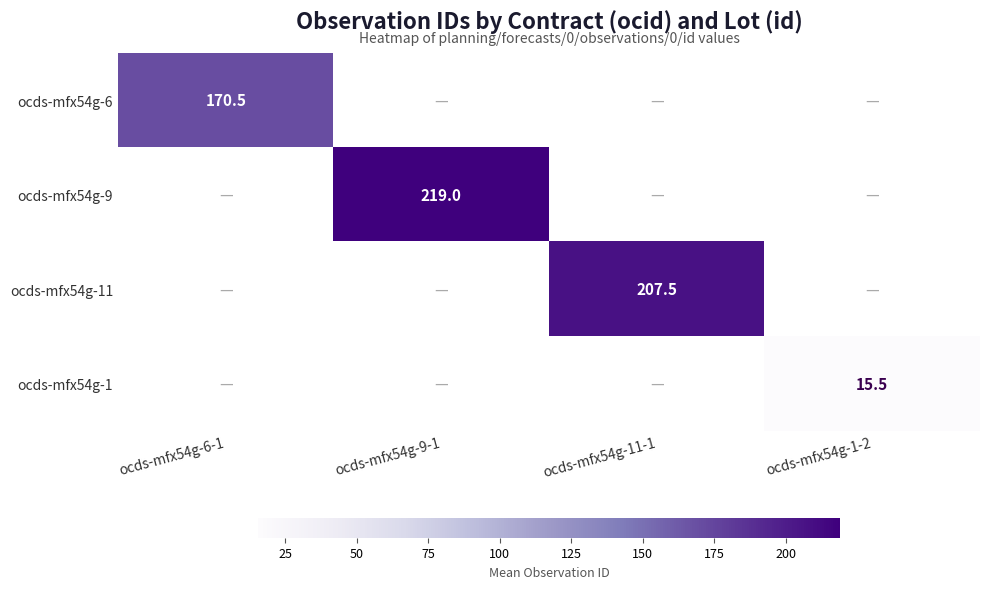

True or false: ocds-mfx54g-1 has a value of 8.4 at ocds-mfx54g-1-2.

False